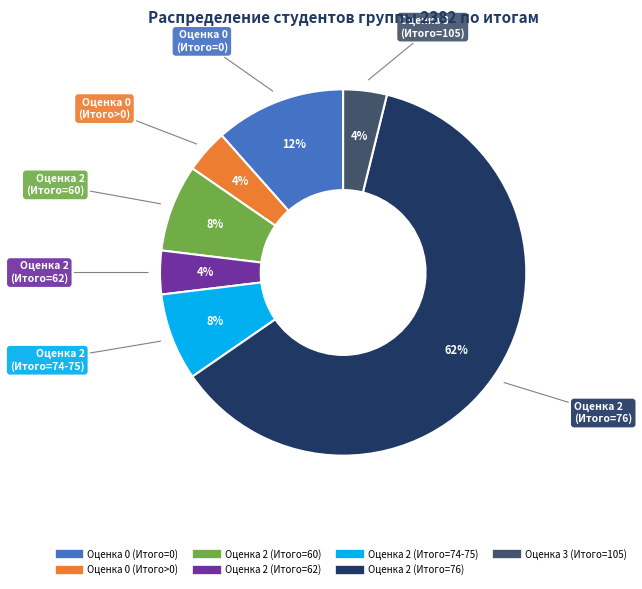

What percentage is the Оценка 2 (Итого=62) slice, to the nearest percent?

4%